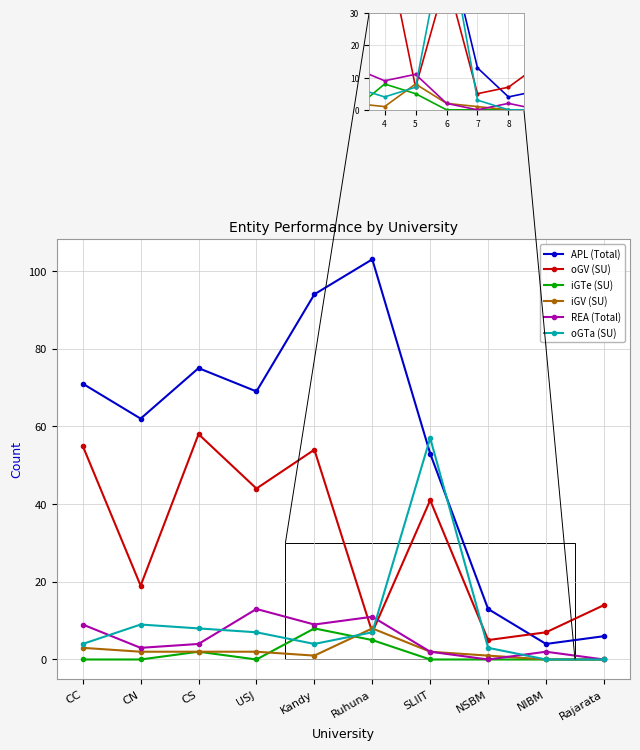

Reading left to right, transcribe all the data shown in this chart.

APL (Total): CC=71	CN=62	CS=75	USJ=69	Kandy=94	Ruhuna=103	SLIIT=53	NSBM=13	NIBM=4	Rajarata=6
oGV (SU): CC=55	CN=19	CS=58	USJ=44	Kandy=54	Ruhuna=7	SLIIT=41	NSBM=5	NIBM=7	Rajarata=14
iGTe (SU): CC=0	CN=0	CS=2	USJ=0	Kandy=8	Ruhuna=5	SLIIT=0	NSBM=0	NIBM=0	Rajarata=0
iGV (SU): CC=3	CN=2	CS=2	USJ=2	Kandy=1	Ruhuna=8	SLIIT=2	NSBM=1	NIBM=0	Rajarata=0
REA (Total): CC=9	CN=3	CS=4	USJ=13	Kandy=9	Ruhuna=11	SLIIT=2	NSBM=0	NIBM=2	Rajarata=0
oGTa (SU): CC=4	CN=9	CS=8	USJ=7	Kandy=4	Ruhuna=7	SLIIT=57	NSBM=3	NIBM=0	Rajarata=0